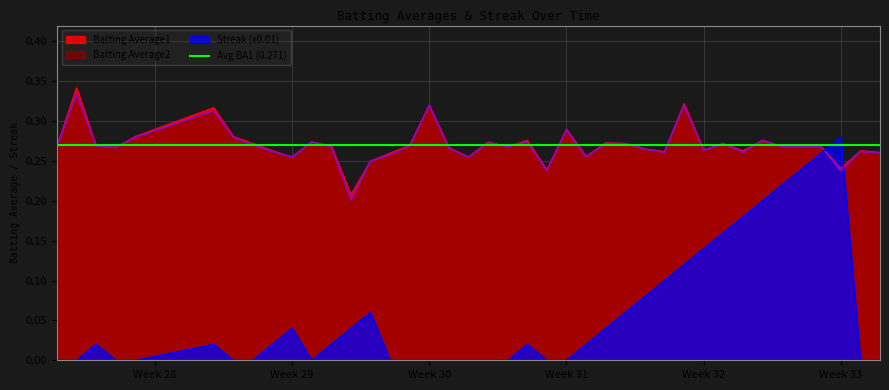

What is the difference between the maximum and minimum values in the Streak series?

0.3